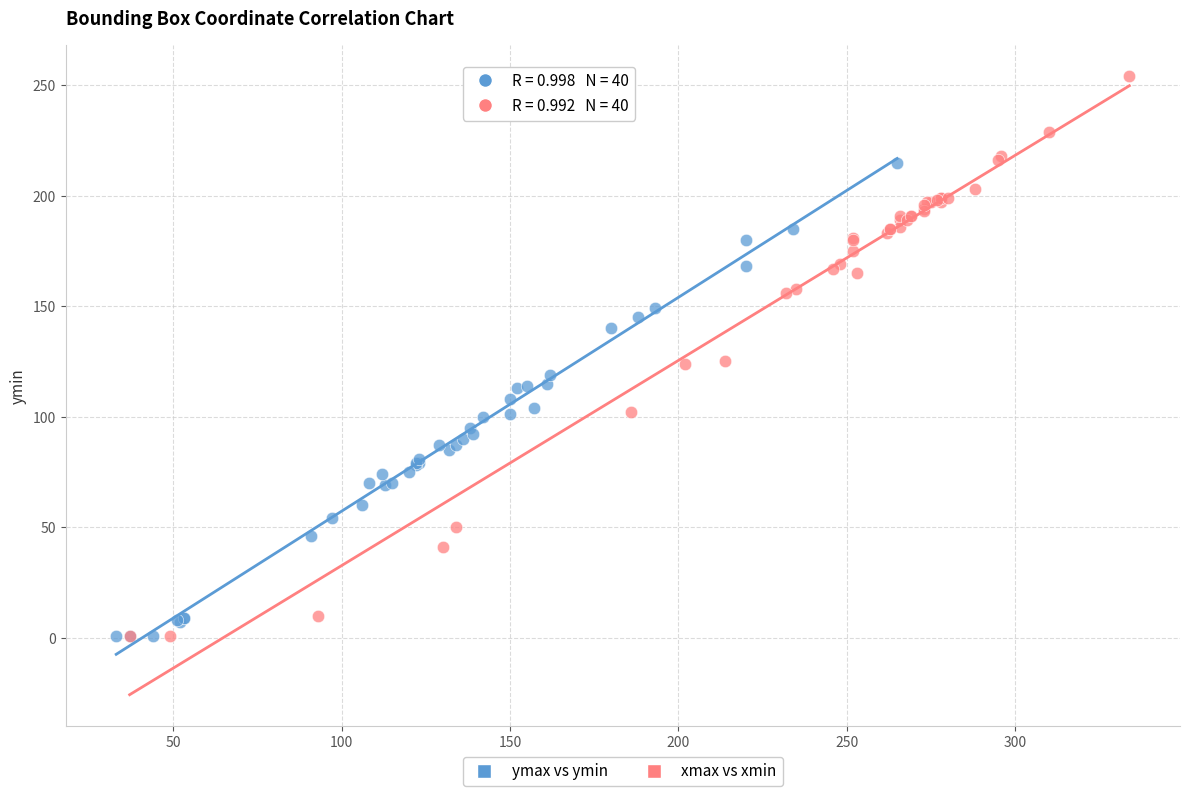

Which series has the widest spread of Y values?

xmax vs xmin